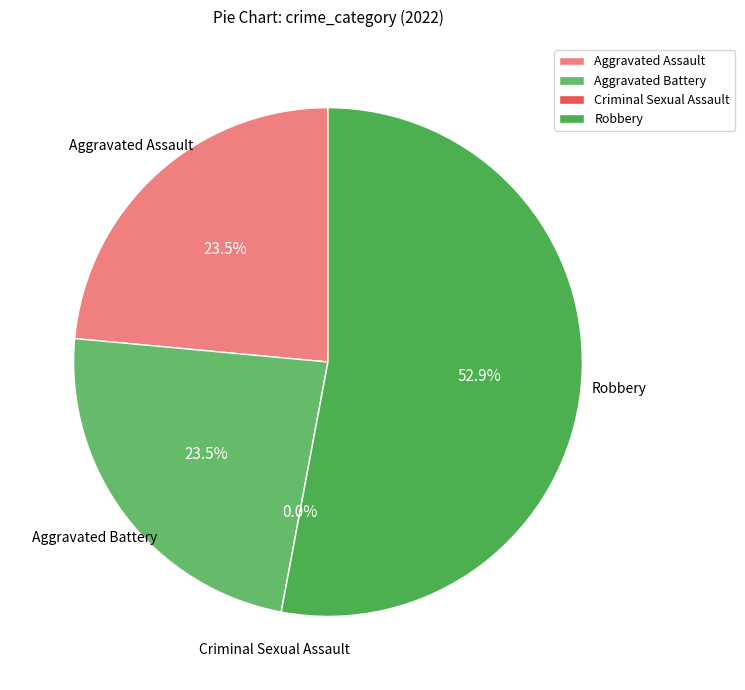

Between Aggravated Assault and Robbery, which is larger?

Robbery